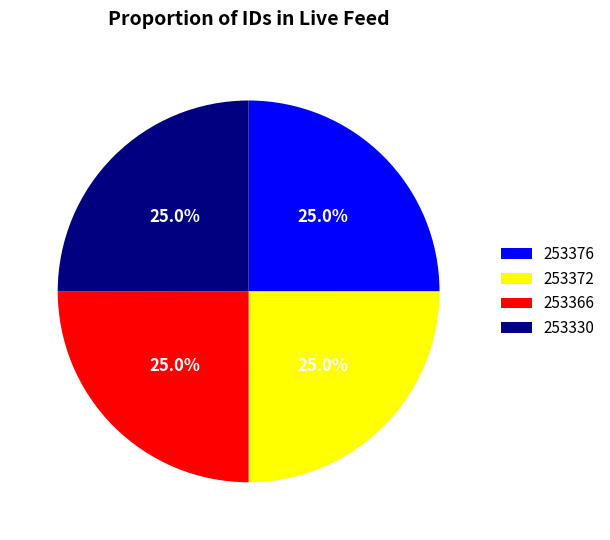

What percentage is the 253366 slice, to the nearest percent?

25%